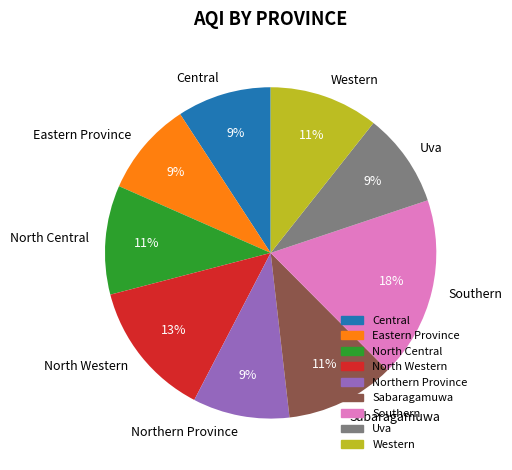

True or false: Eastern Province accounts for 2% of the total.

False